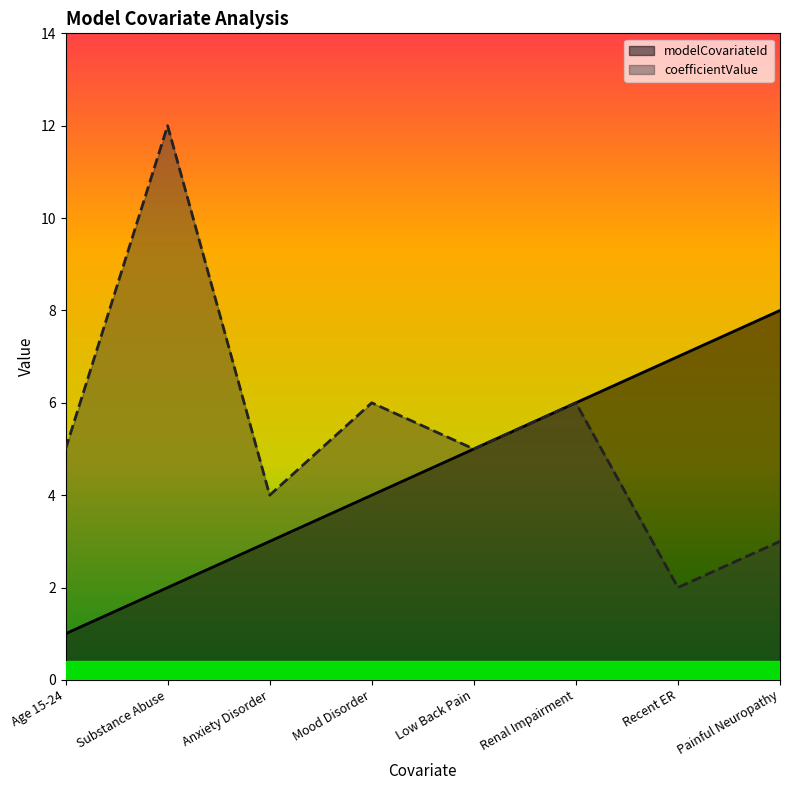

How many values in the modelCovariateId series exceed 5?

3